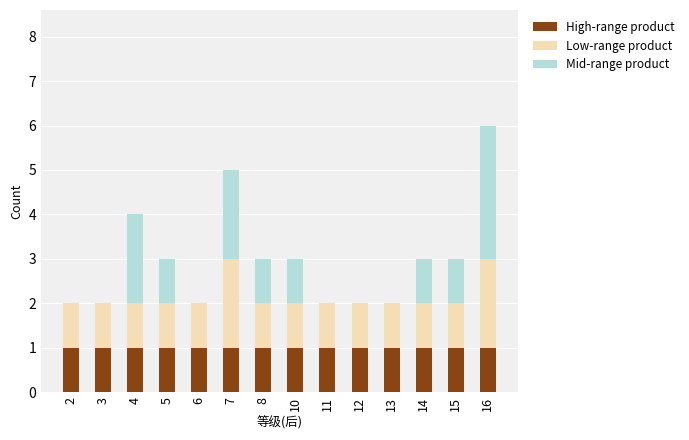

Is it true that High-range product equals 0 at 10?

False